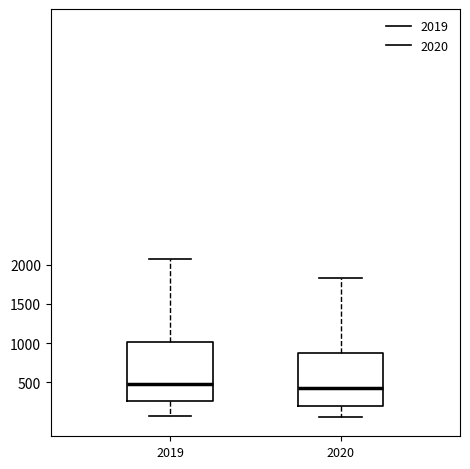

Which box's median line is the lowest?

2020